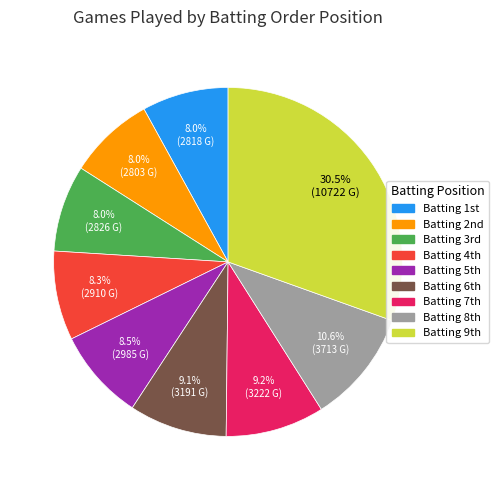

Is there a majority slice in this chart?

No